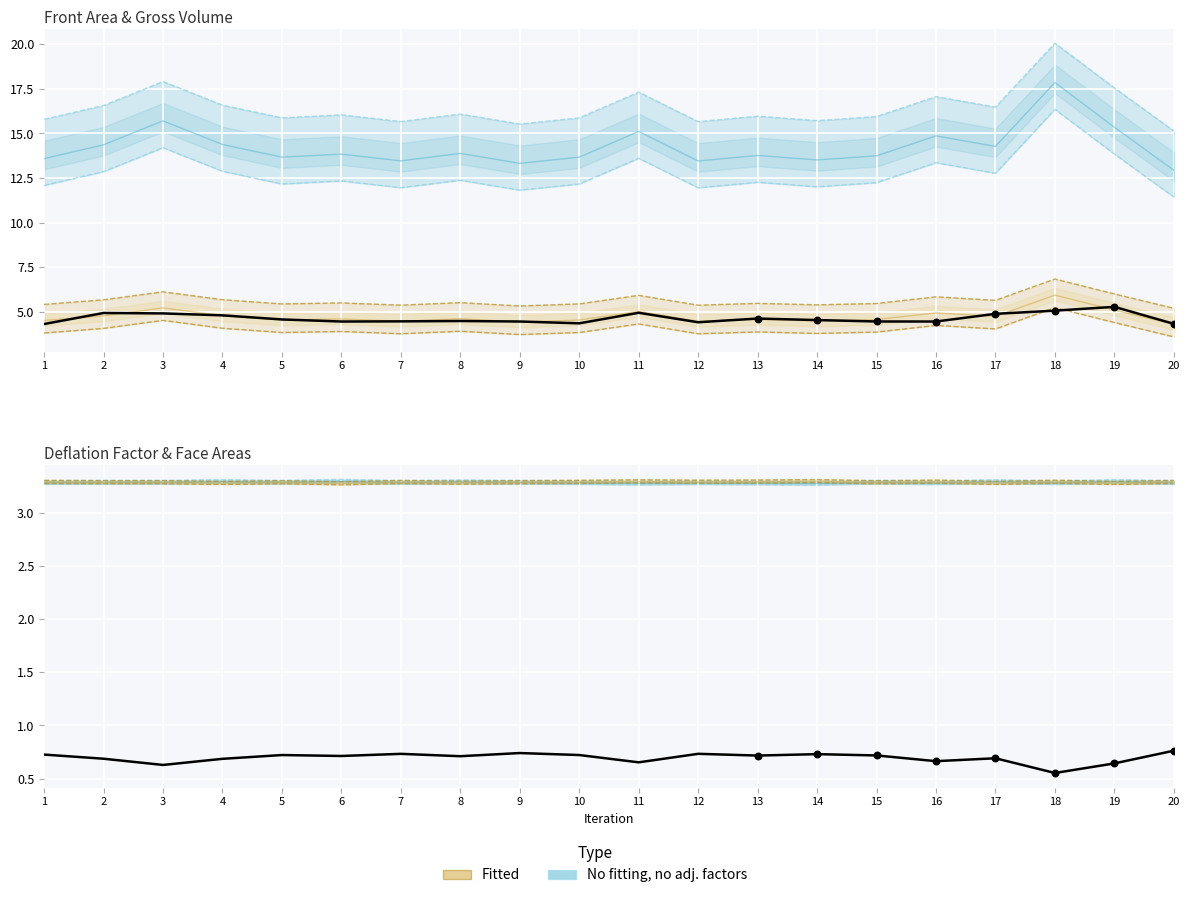

Which series reaches the minimum Y coordinate?

Deflation Factor